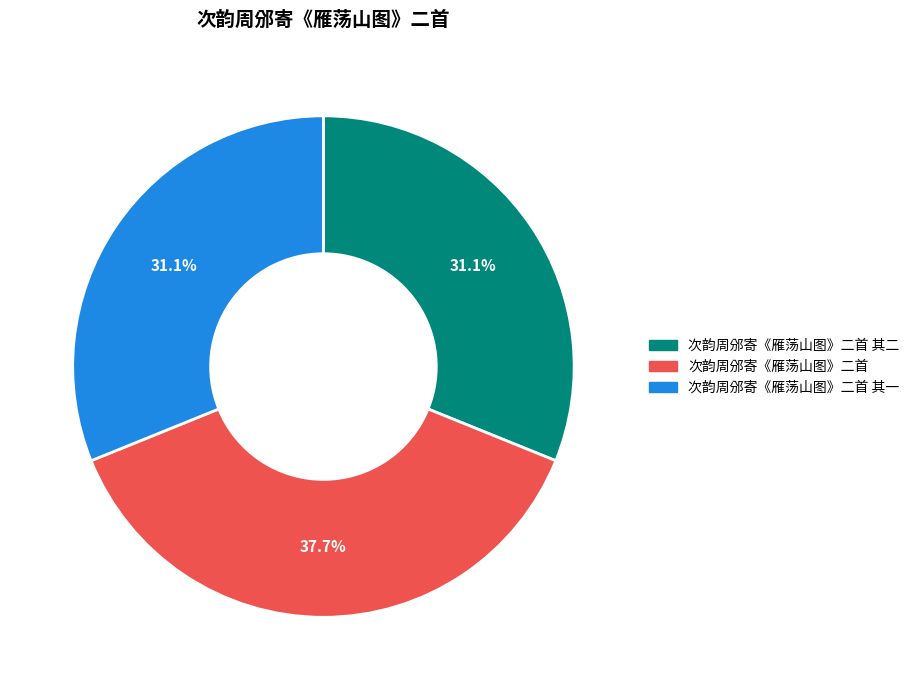

To the nearest percent, what portion does 次韵周邠寄《雁荡山图》二首 其二 represent?

31%